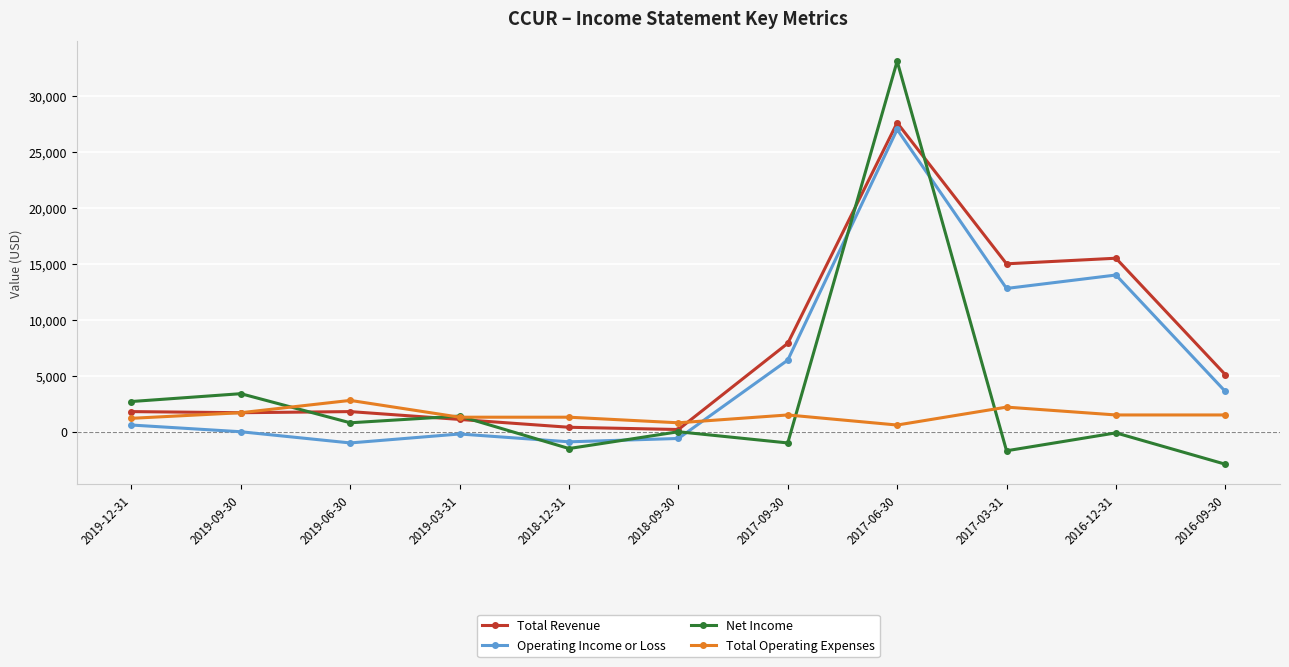

Which series has the widest spread of values?

Net Income